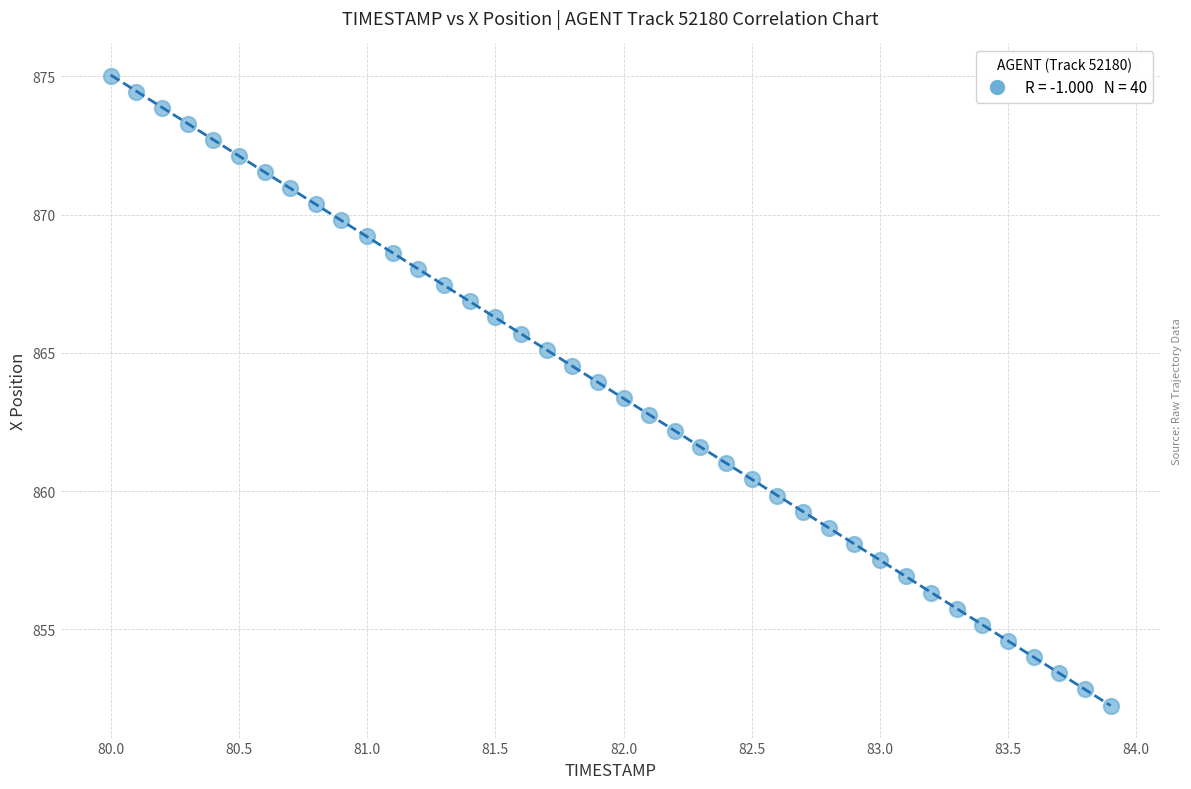

What is the range of Y values (max minus min)?

22.8